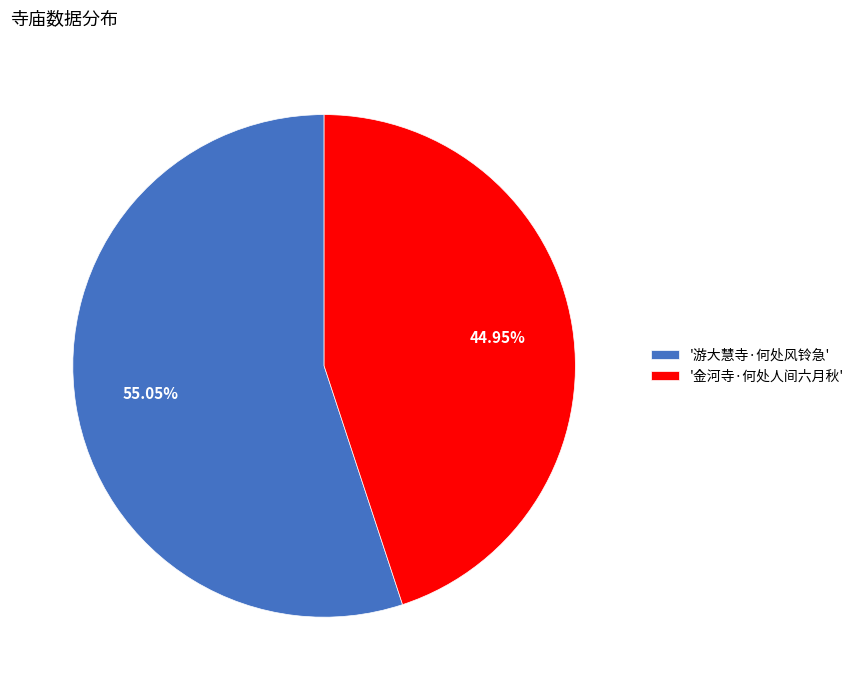

Is '游大慧寺·何处风铃急' the majority of the pie?

Yes